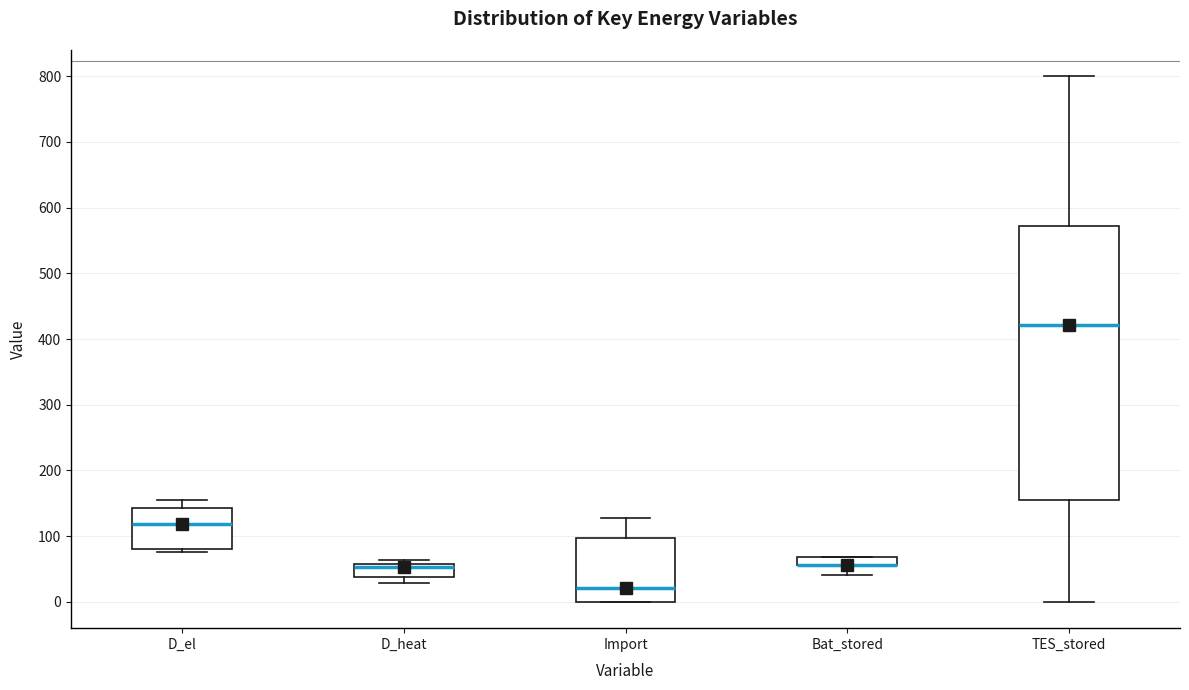

Which box is the tallest, from its lower edge to its upper edge?

TES_stored